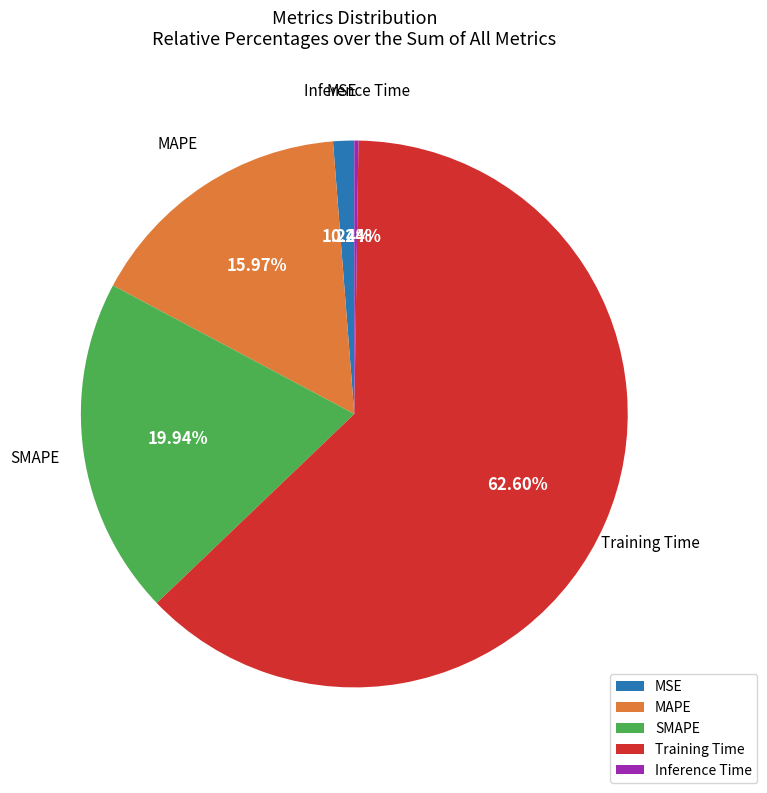

Do Training Time and MAPE together represent more than half of the pie?

Yes